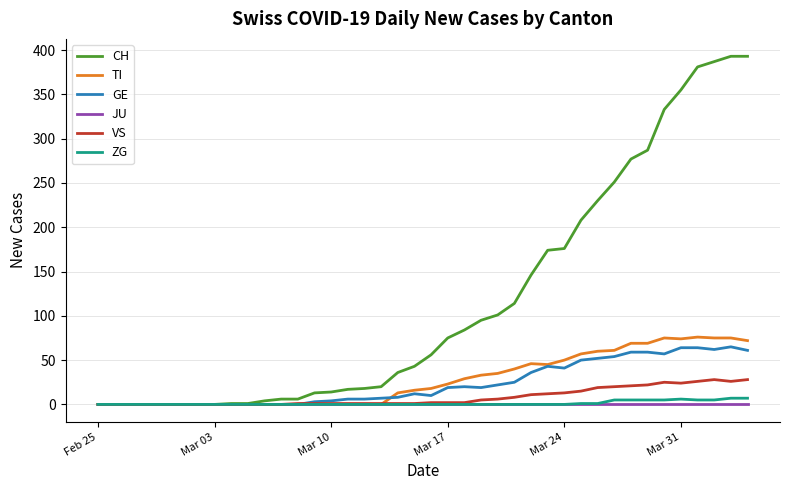

True or false: GE has more than 2 interior local peaks.

True